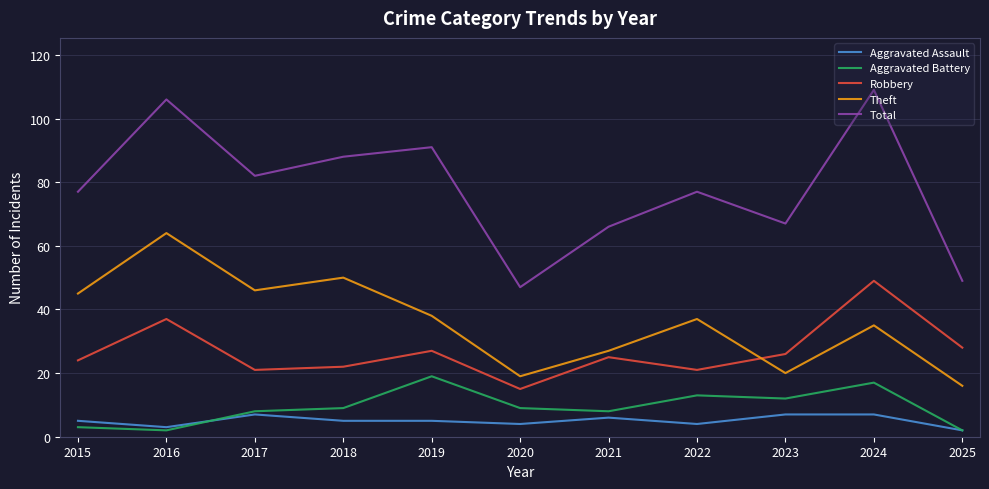

Which series has the widest spread of values?

Total